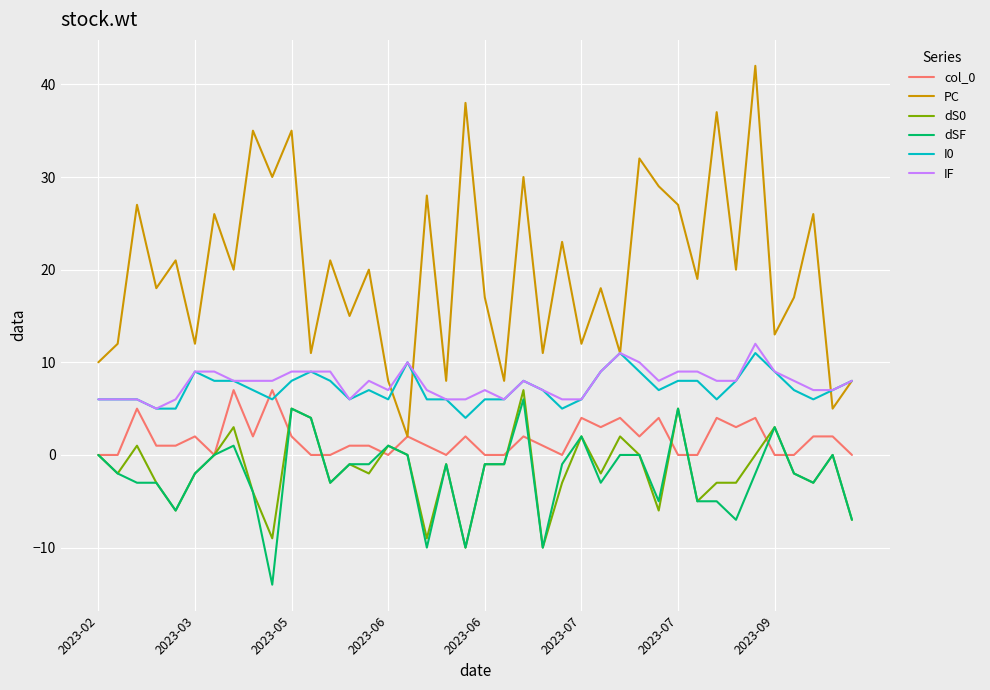

How many distinct data groups are displayed?

6